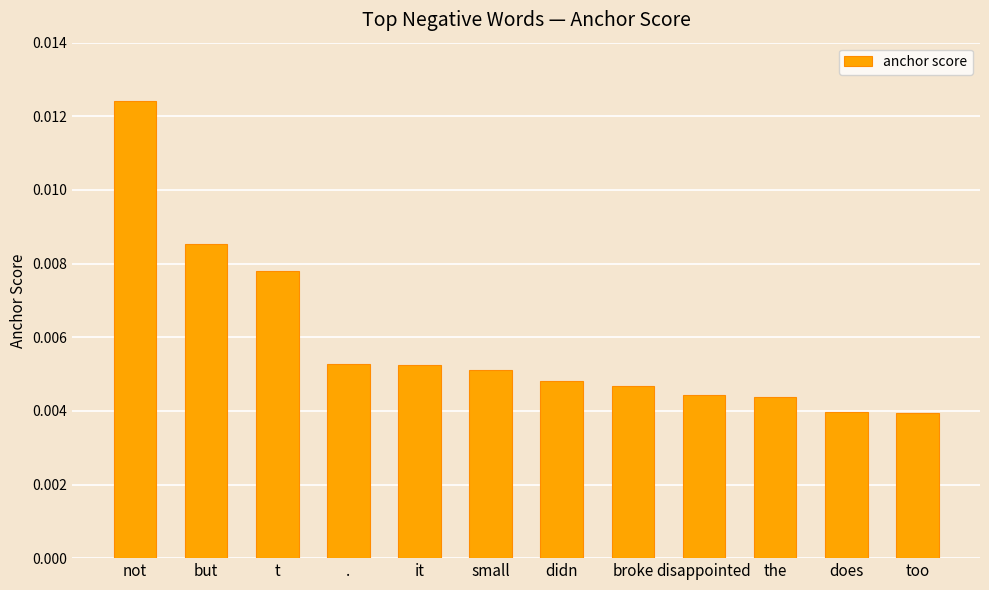

How many values are between 0 and 1?

12